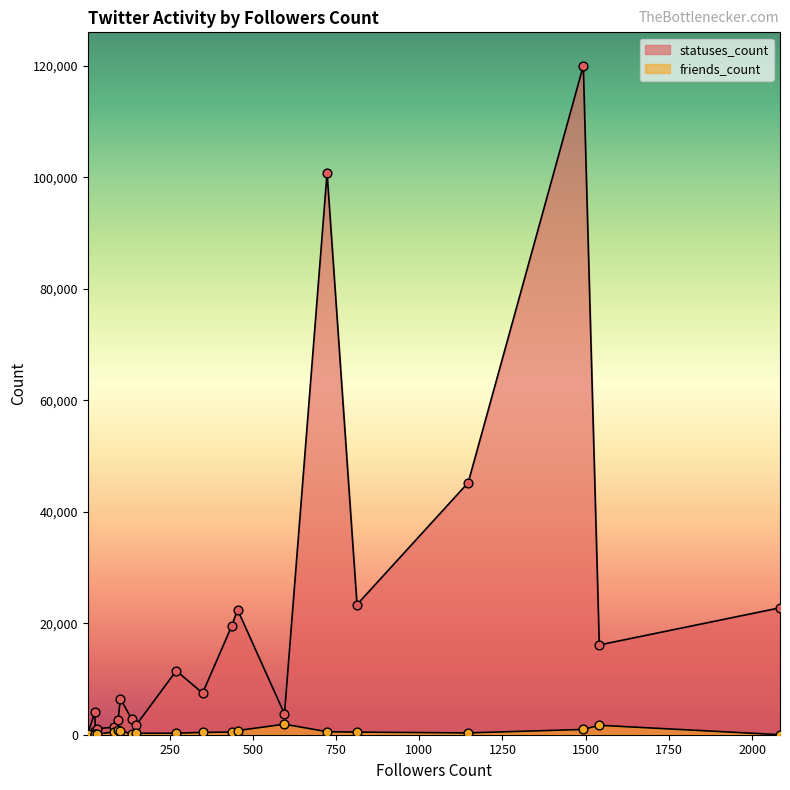

What are all the series names shown in the legend?

statuses_count, friends_count